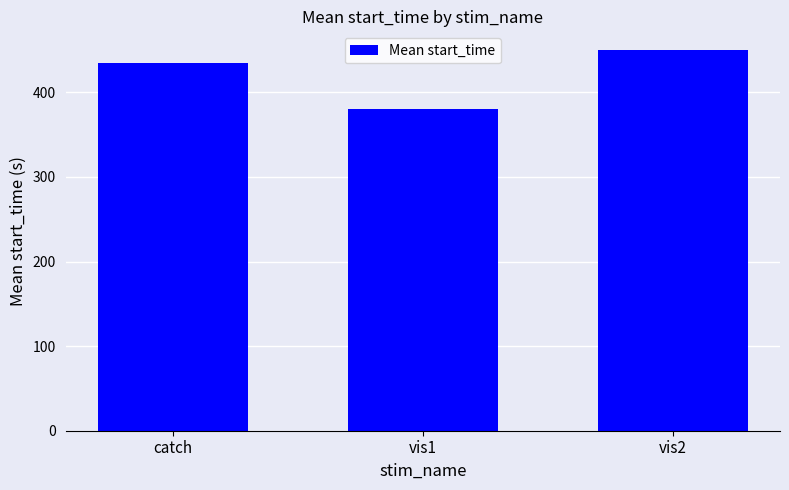

Read the value at catch.

435.1